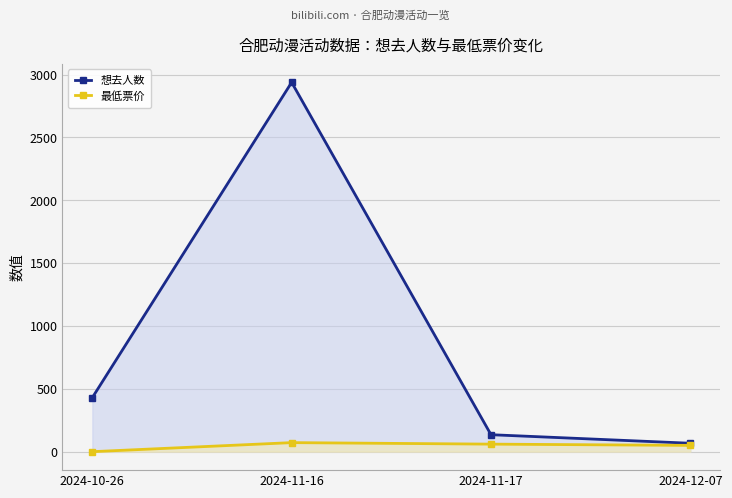

The value of 想去人数 at 2024-11-17 is 135. True or false?

True